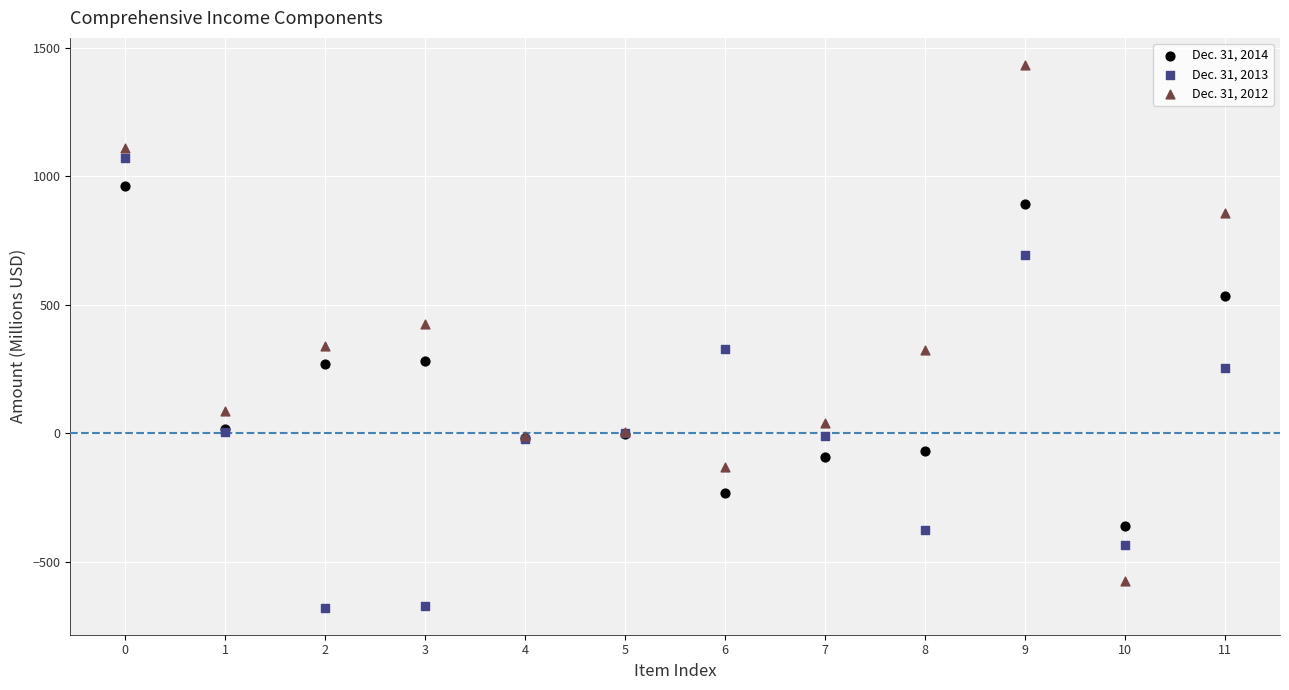

Which series has the largest Y range (max minus min)?

Dec. 31, 2012